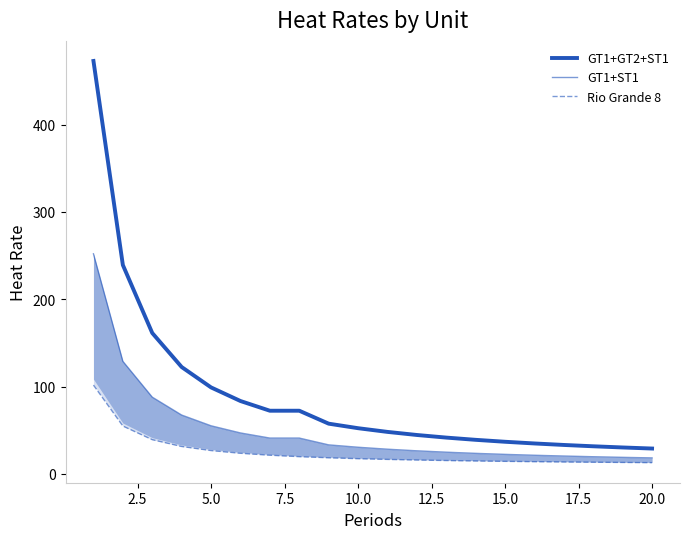

True or false: GT1+ST1 and Rio Grande 8 intersect in this chart.

False